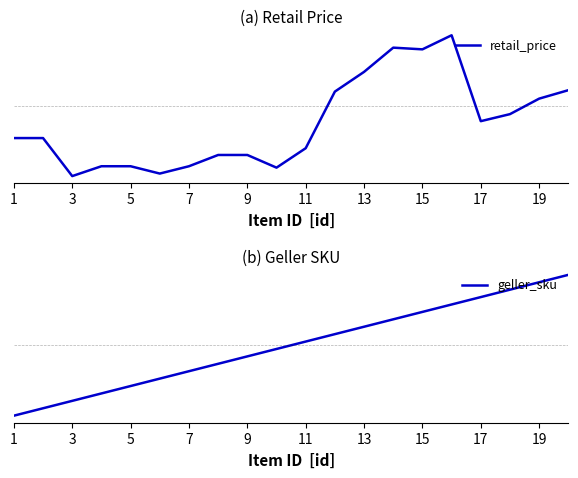

Between 17 and 10, which is larger?

17